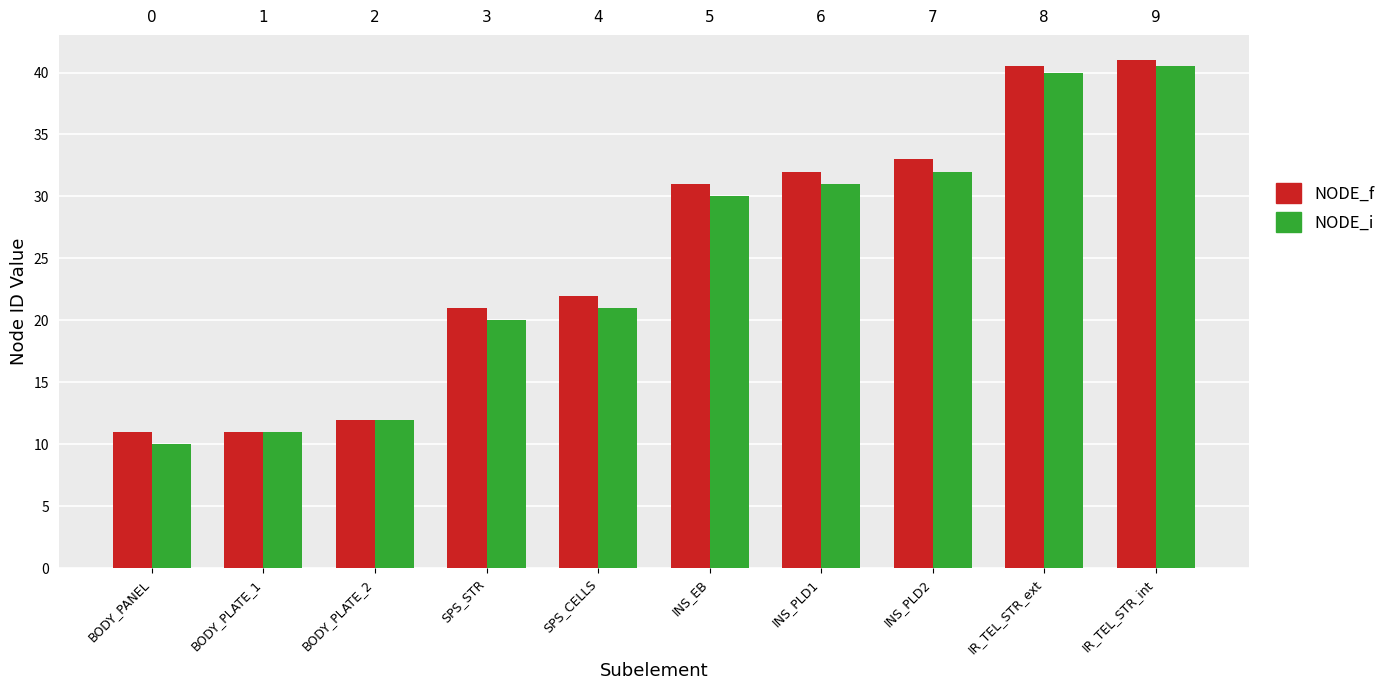

Reading left to right, what are all the values shown in this chart?

NODE_f: BODY_PANEL=11.0	BODY_PLATE_1=11.0	BODY_PLATE_2=12.0	SPS_STR=21.0	SPS_CELLS=22.0	INS_EB=31.0	INS_PLD1=32.0	INS_PLD2=33.0	IR_TEL_STR_ext=40.5	IR_TEL_STR_int=41.0
NODE_i: BODY_PANEL=10.0	BODY_PLATE_1=11.0	BODY_PLATE_2=12.0	SPS_STR=20.0	SPS_CELLS=21.0	INS_EB=30.0	INS_PLD1=31.0	INS_PLD2=32.0	IR_TEL_STR_ext=40.0	IR_TEL_STR_int=40.5